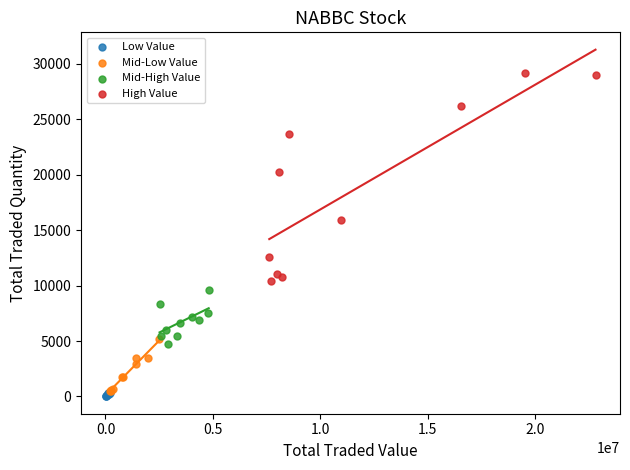

What are all the series names shown in the legend?

Low Value, Mid-Low Value, Mid-High Value, High Value